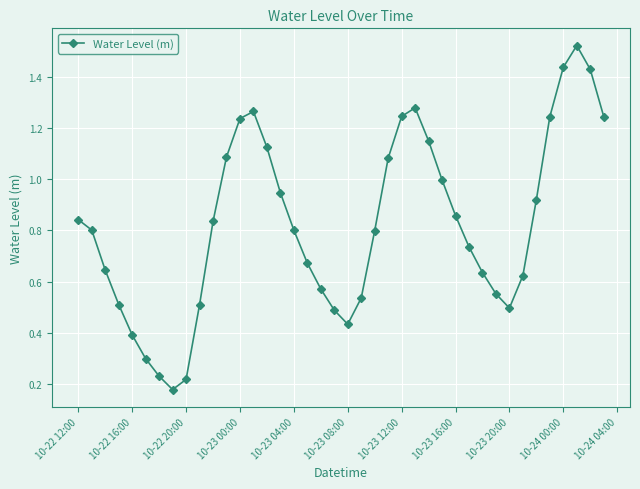

Does the chart display data point markers on the line(s)?

Yes